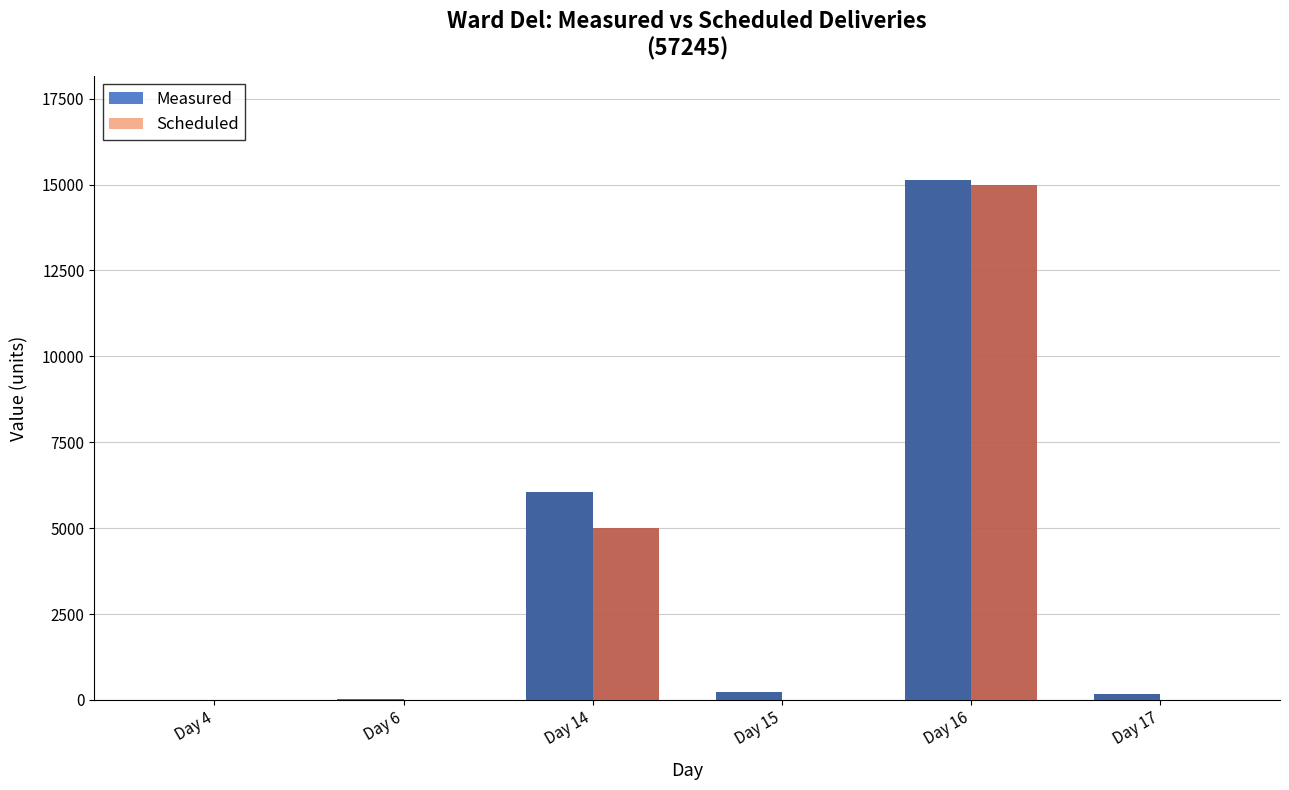

At how many categories does at least one series exceed 8877?

1